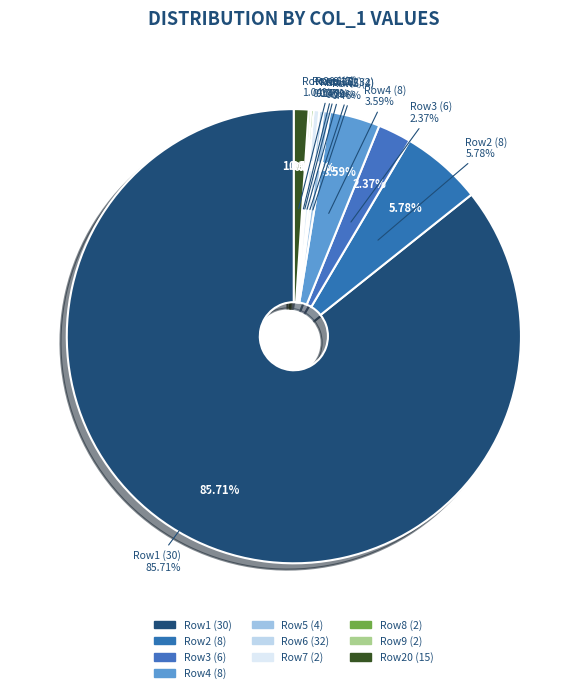

How many segments does this pie chart have?

10